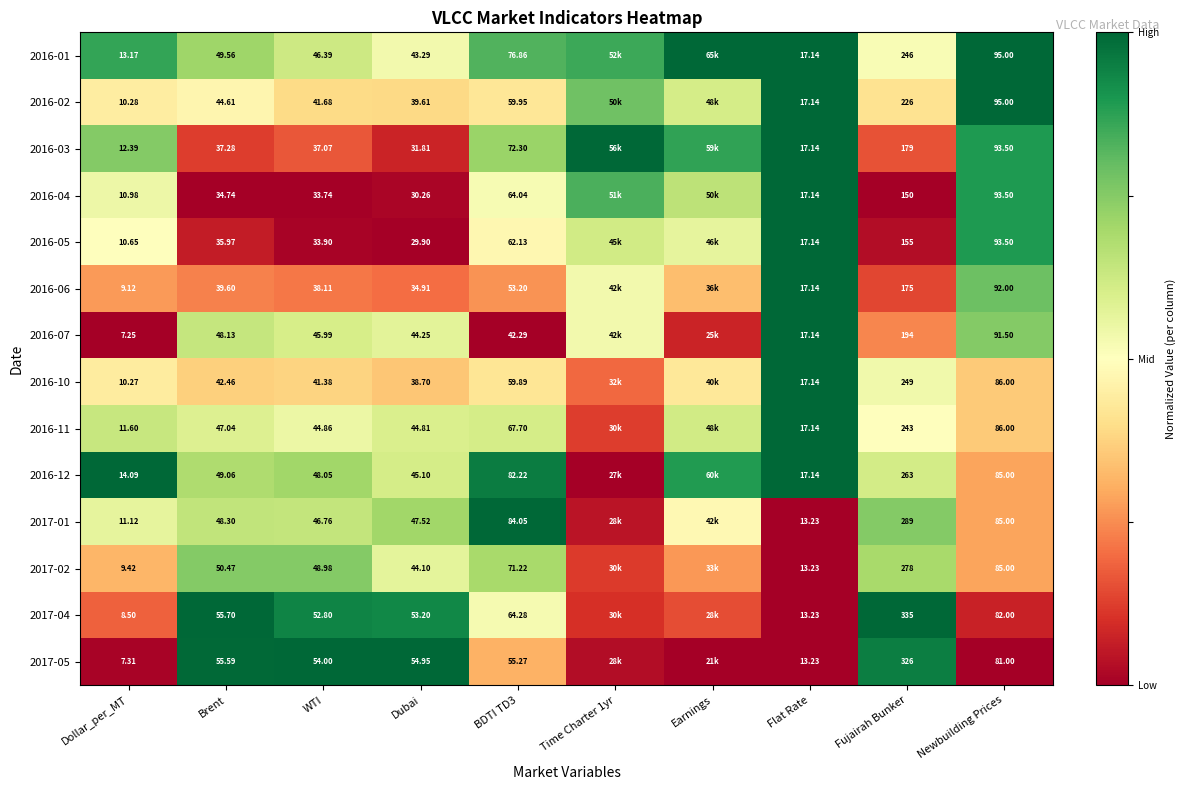

Between WTI and Dubai, which is larger?

WTI